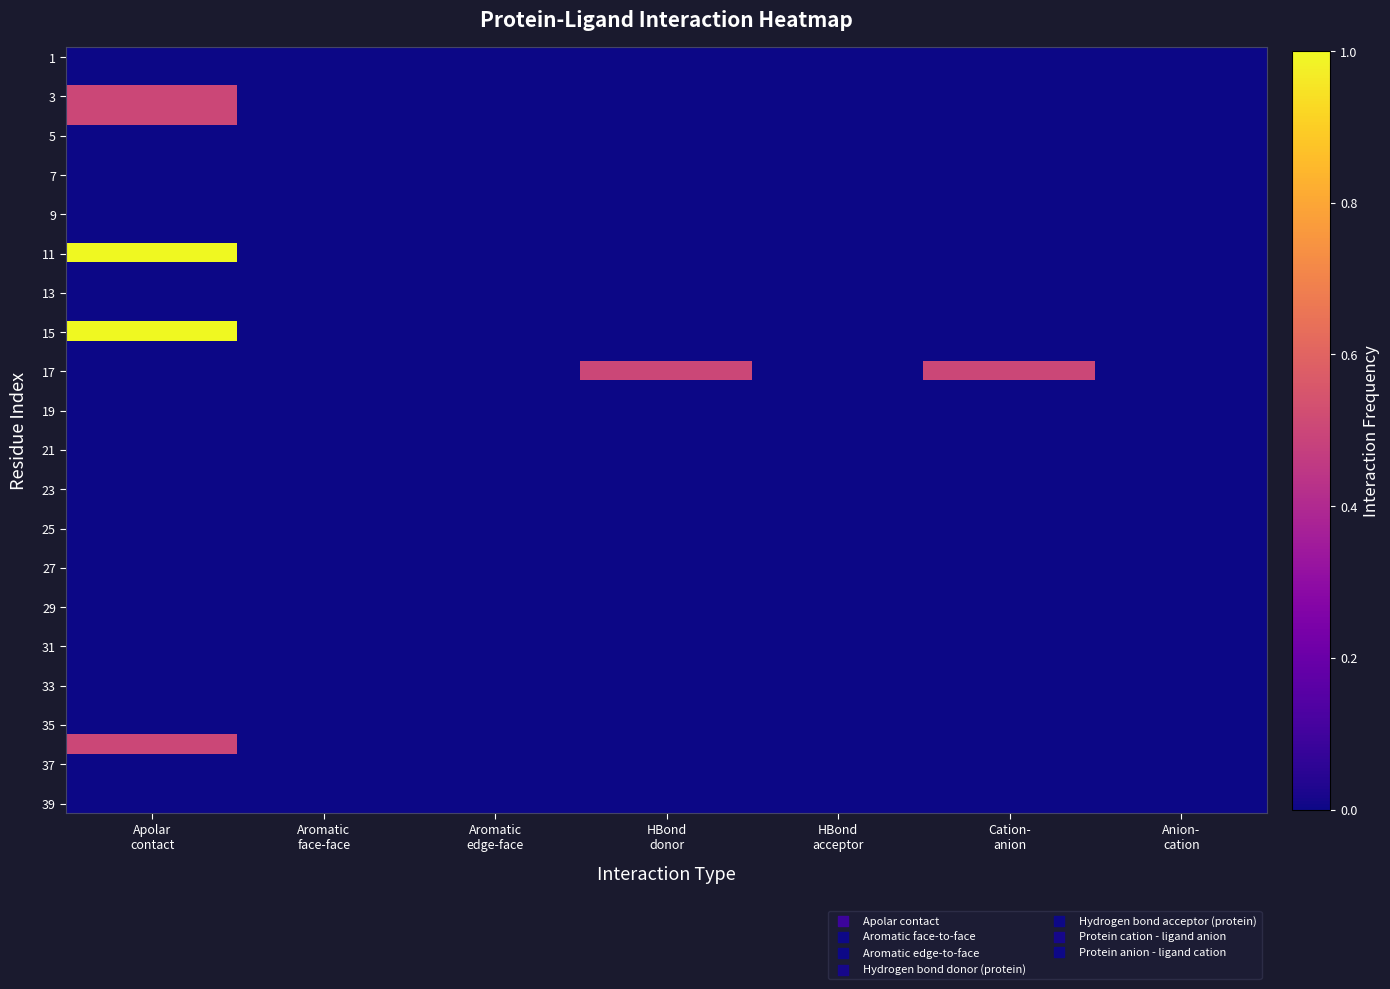

What is the total value across all series at Cation-
anion?

0.5